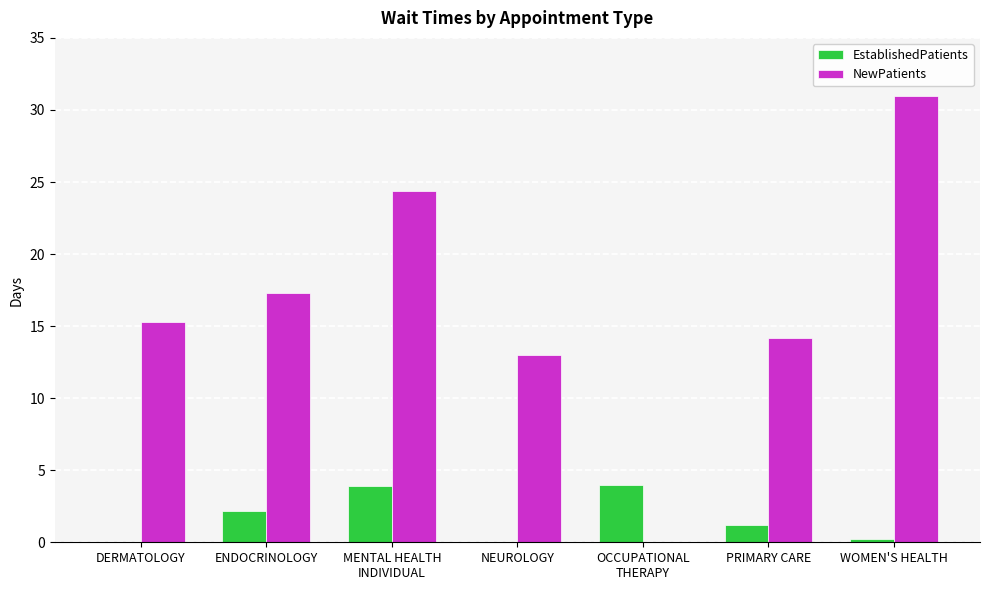

At which label is EstablishedPatients closest to 2?

ENDOCRINOLOGY